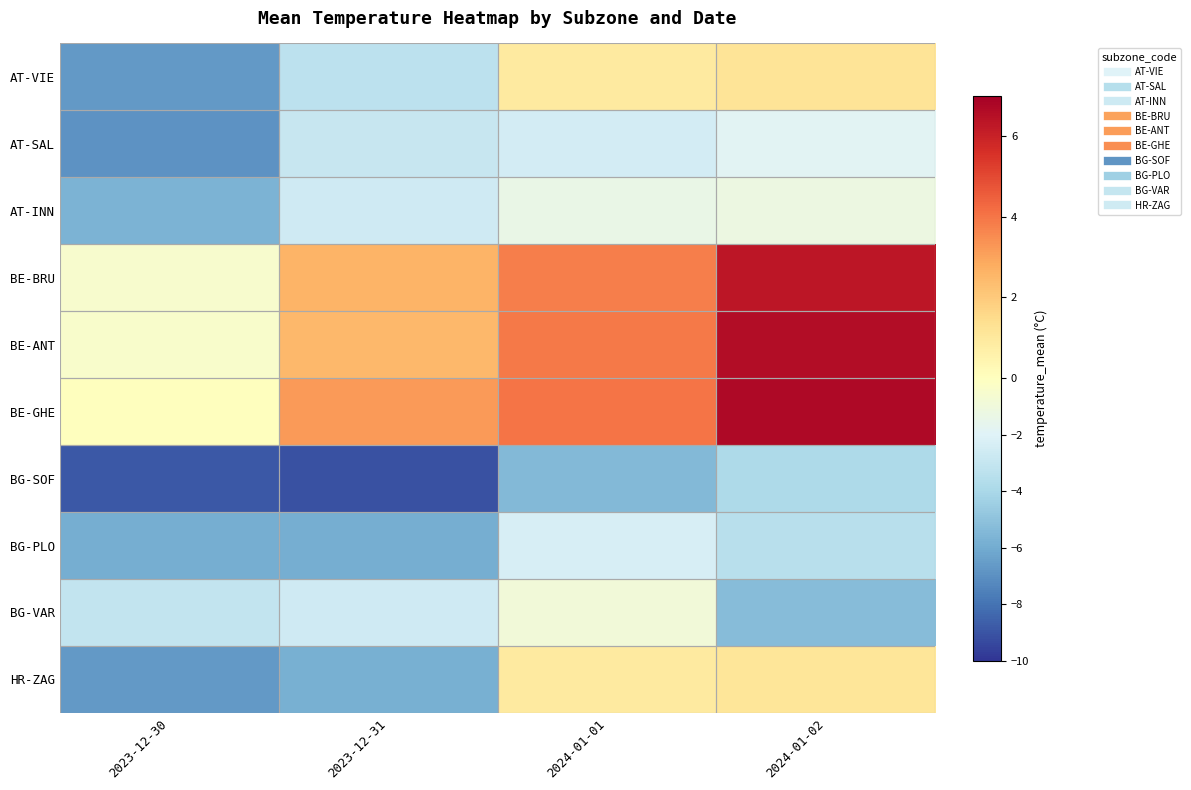

At which category is the sum across all series the highest?

2024-01-02